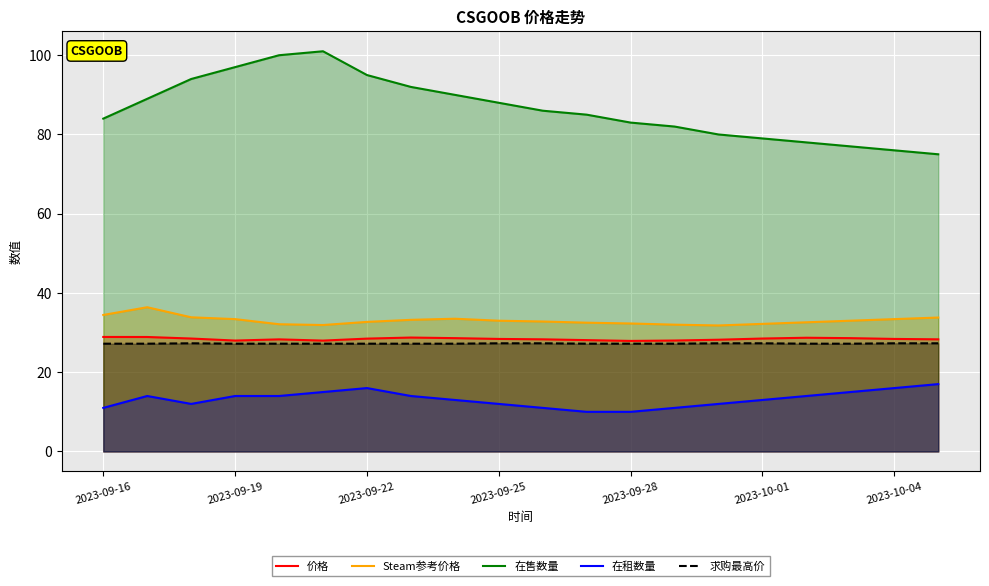

How many 求购最高价 values are between 27 and 28?

20